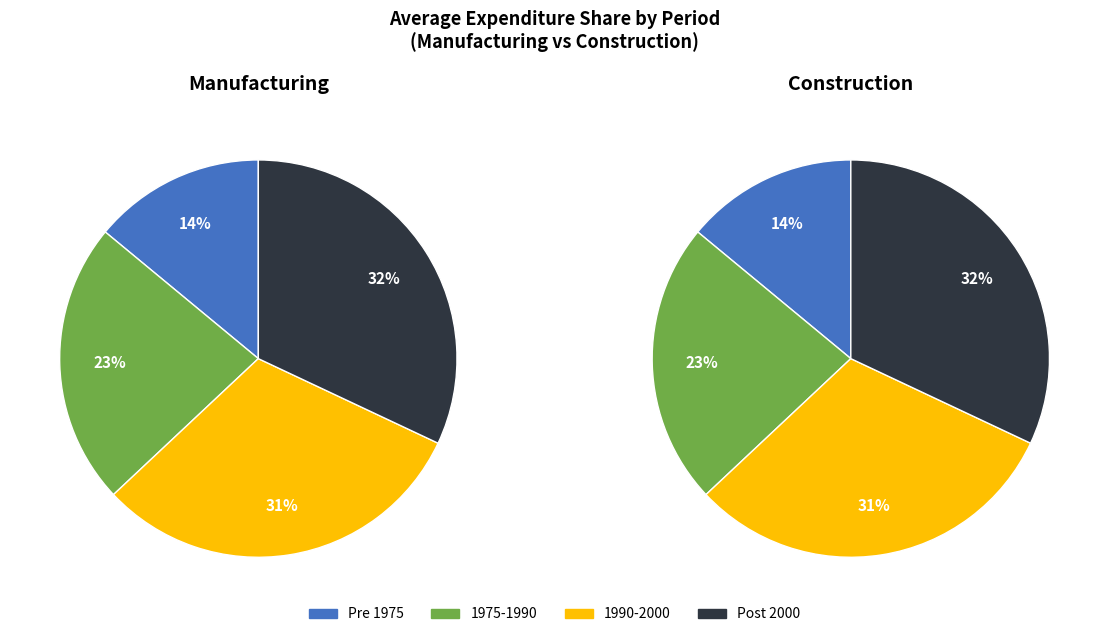

How many segments does this pie chart have?

4